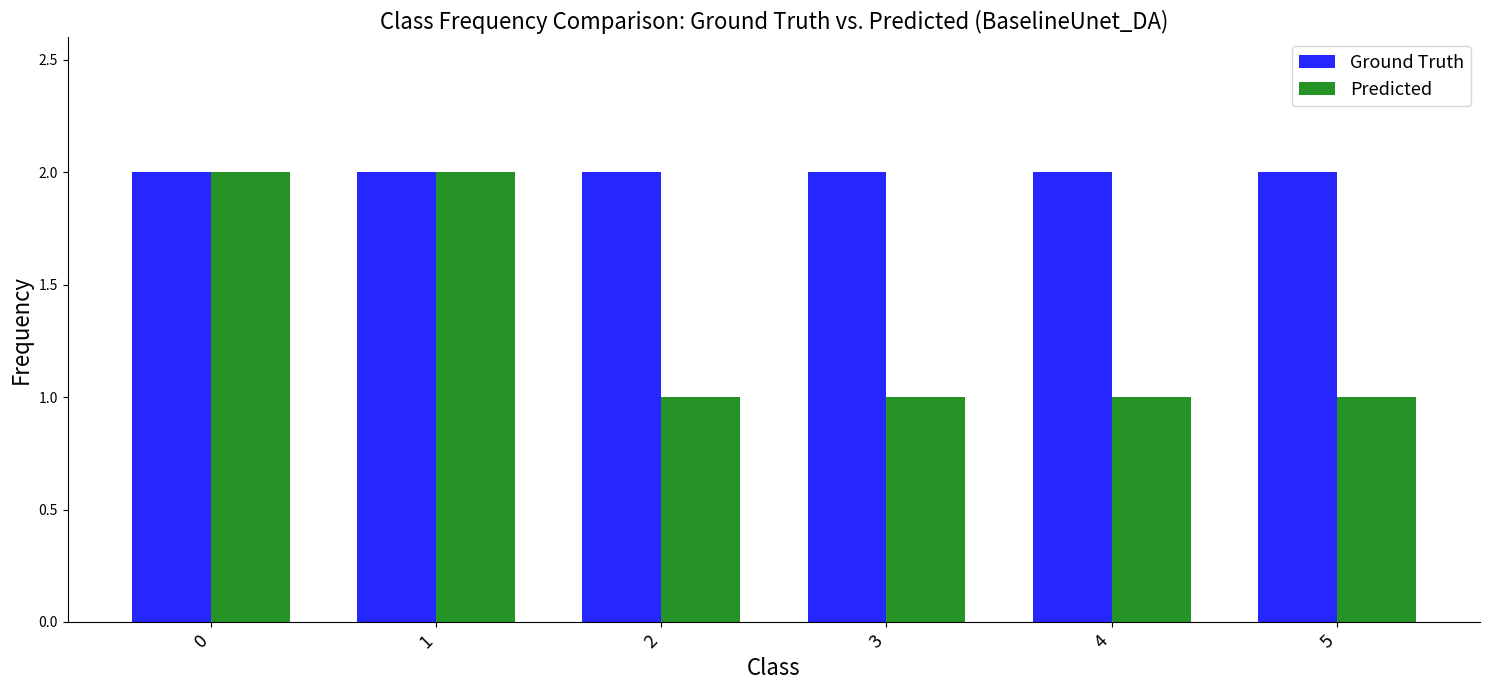

What are all the series names shown in the legend?

Ground Truth, Predicted